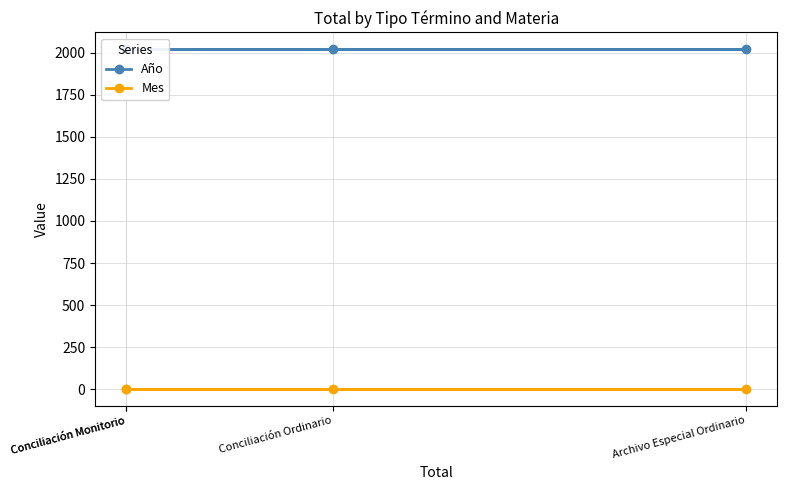

What is the spread (max minus min) of values at Conciliación Ordinario?

2015